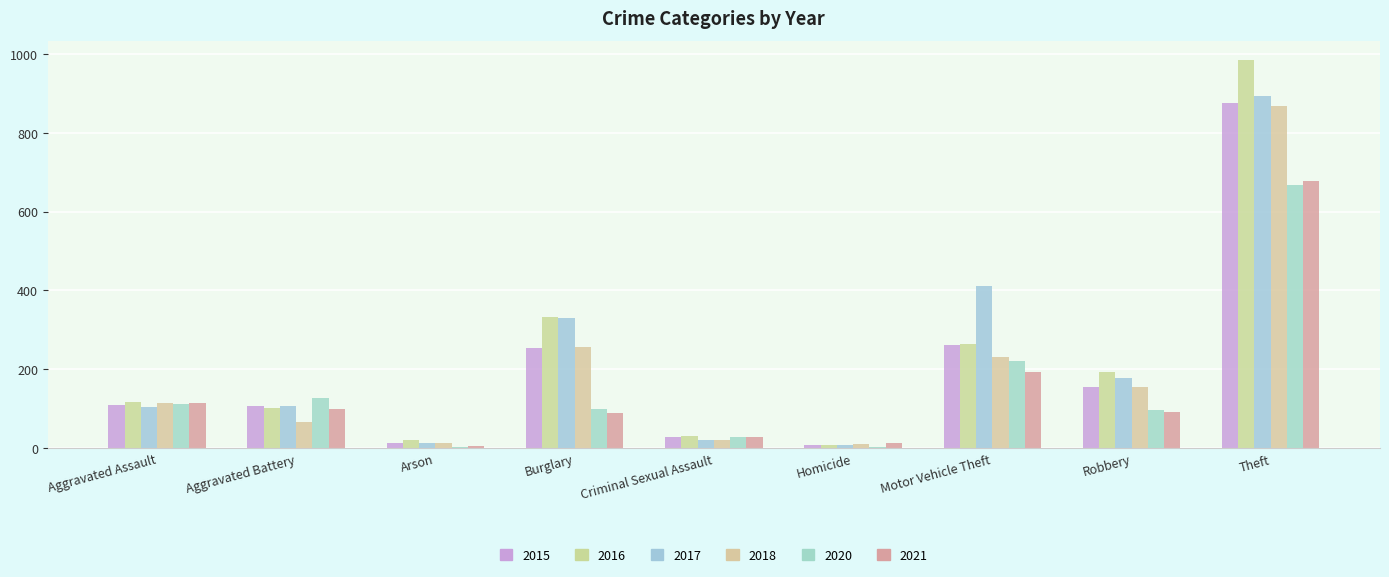

What is the highest value of the 2018 series?

868